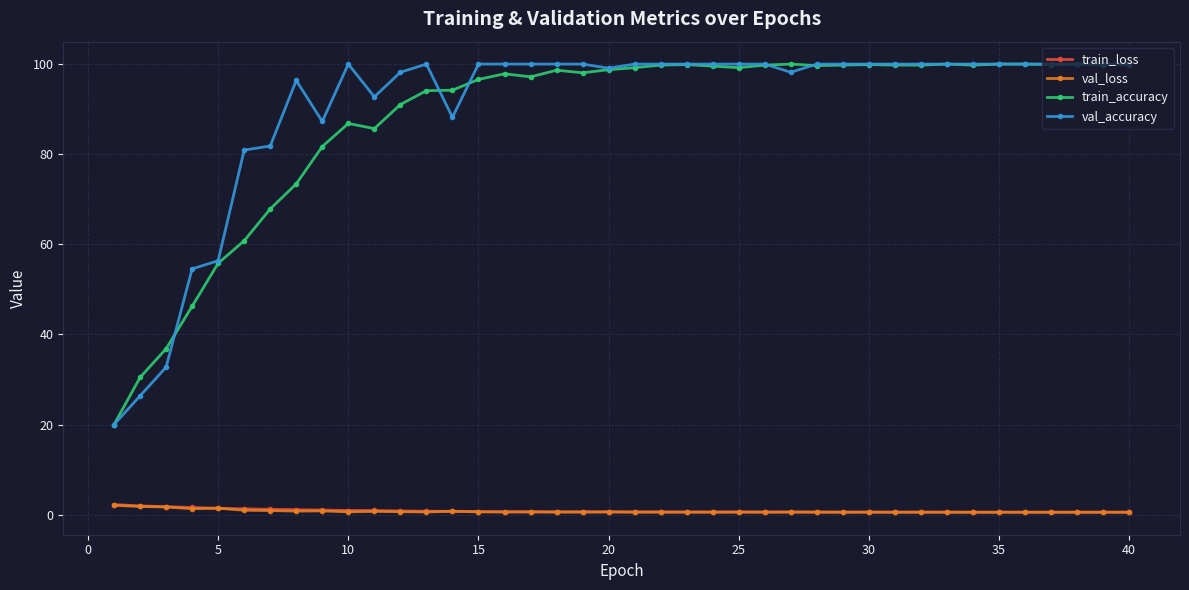

What is the maximum value shown in the chart?

100.0